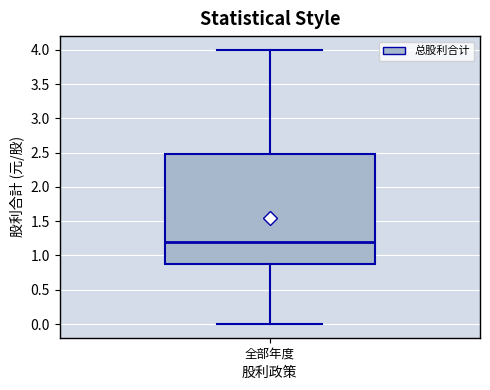

Transcribe this box plot: give where the median line is, the range the box spans, and where the two whiskers end, as read against the y-axis. The values are not printed on the chart, so give them approximately, as read against the axis.

median 1.20, box 0.85 to 2.50, whiskers 0.00 to 4.00